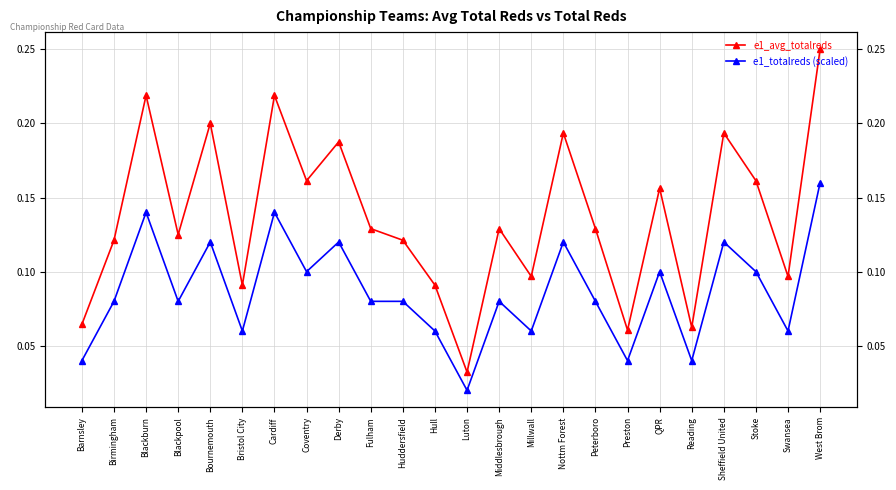

What is the average value of the e1_totalreds (scaled) series?

0.1